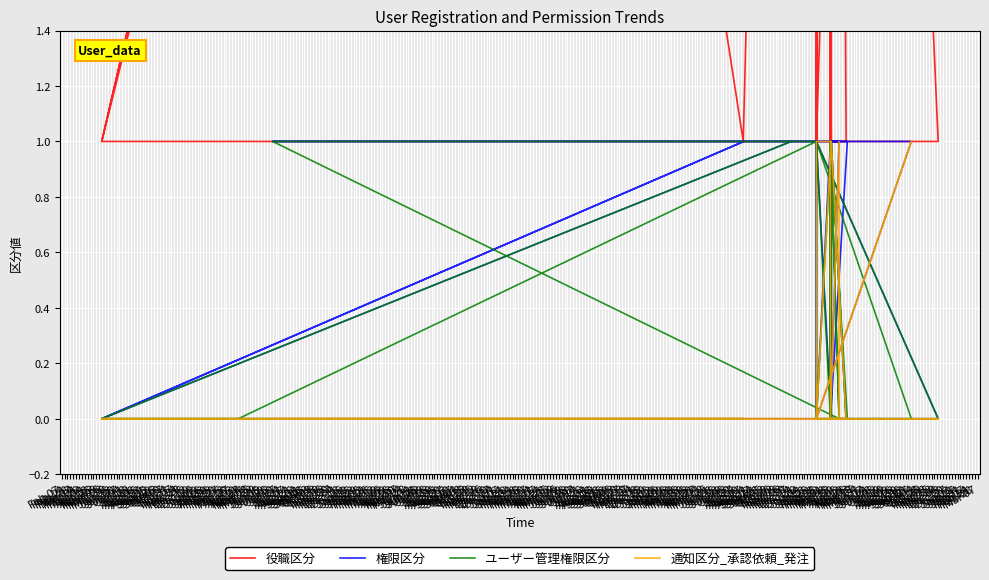

How many data points in 権限区分 are less than 1?

15